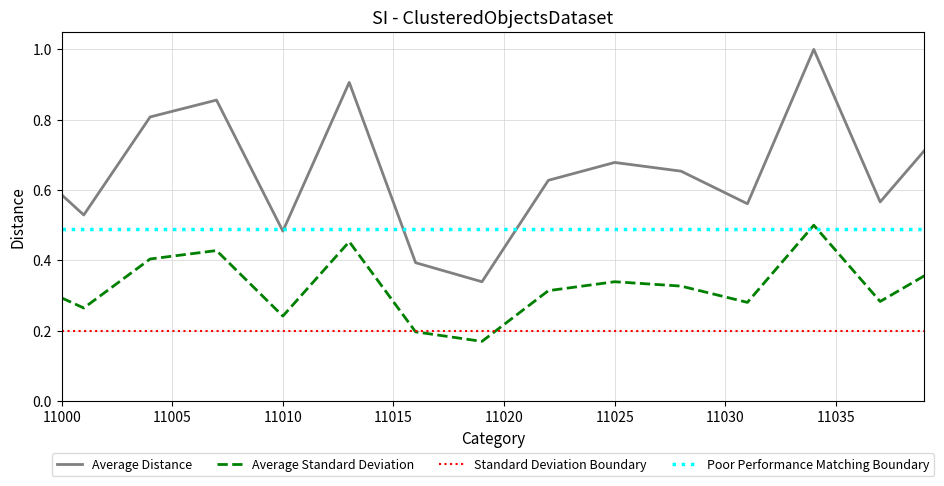

Where is the first local maximum for 0?

11007